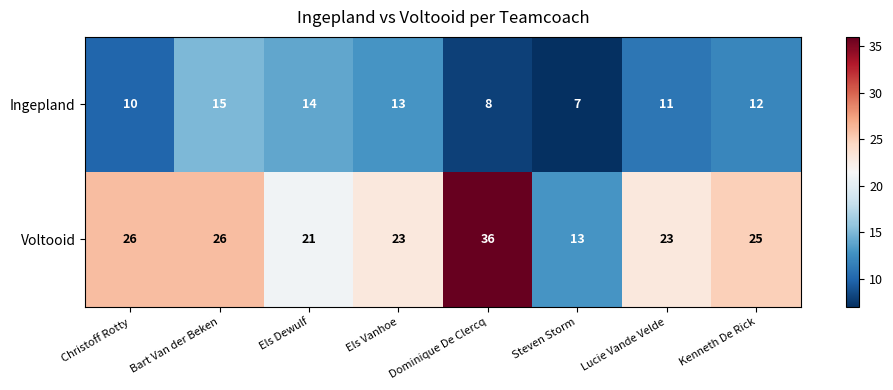

What value does the Ingepland series have at Christoff Rotty?

10